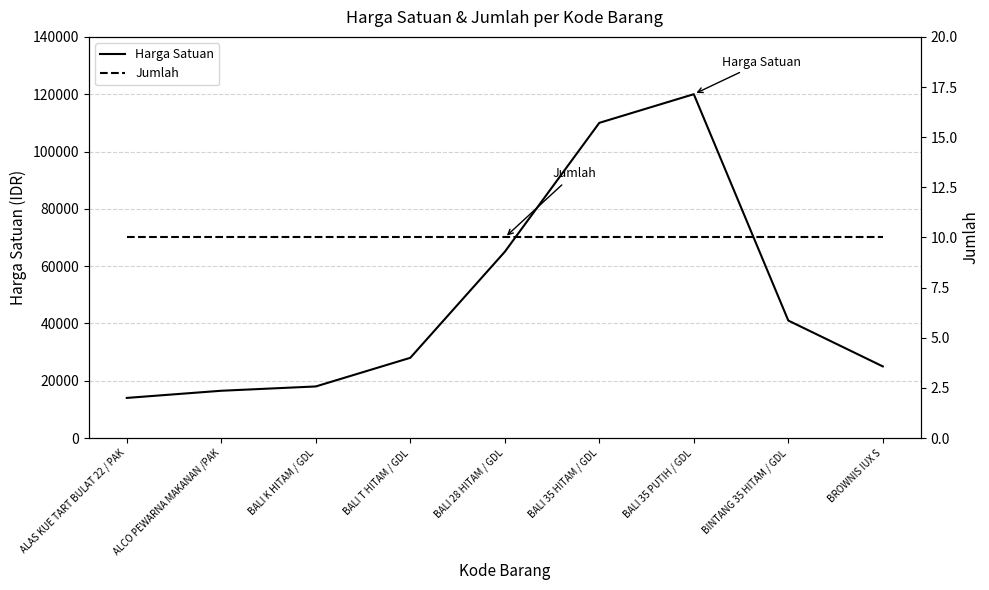

Is it true that Jumlah equals 10 at BINTANG 35 HITAM / GDL?

True